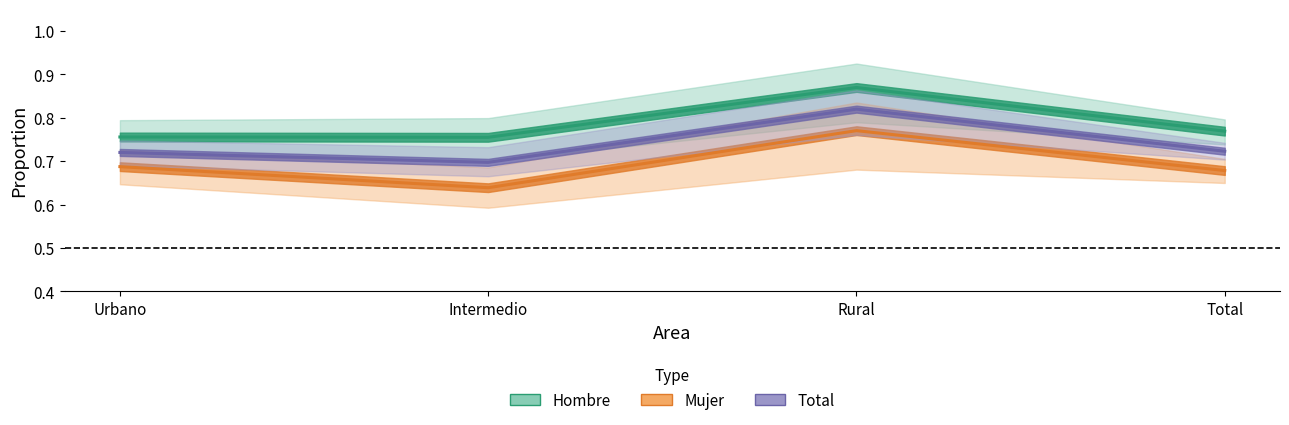

What position from the left is Rural?

3